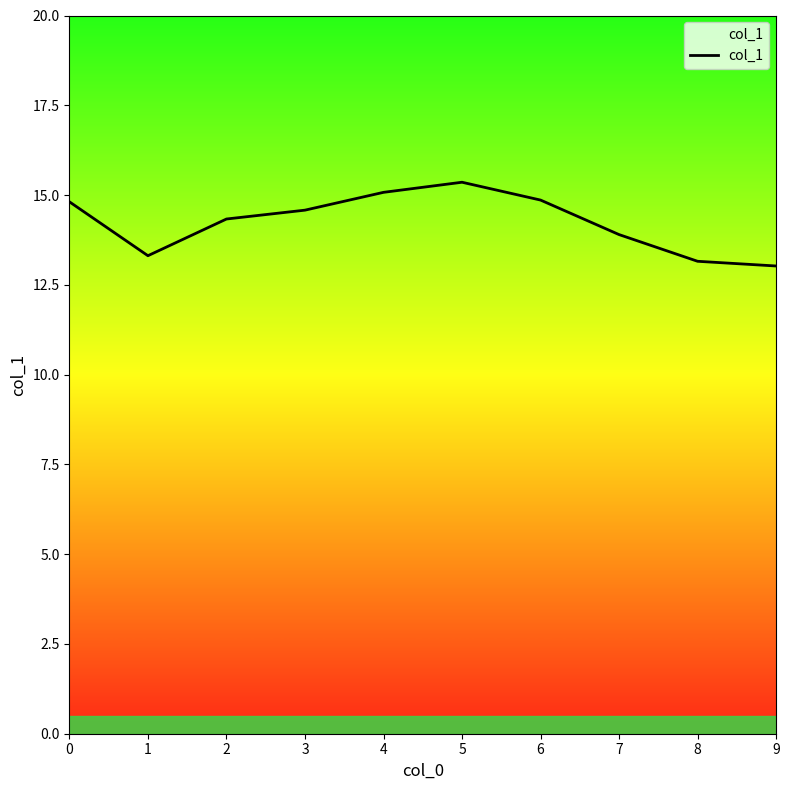

What is the change in value from 6 to 8?

-1.7